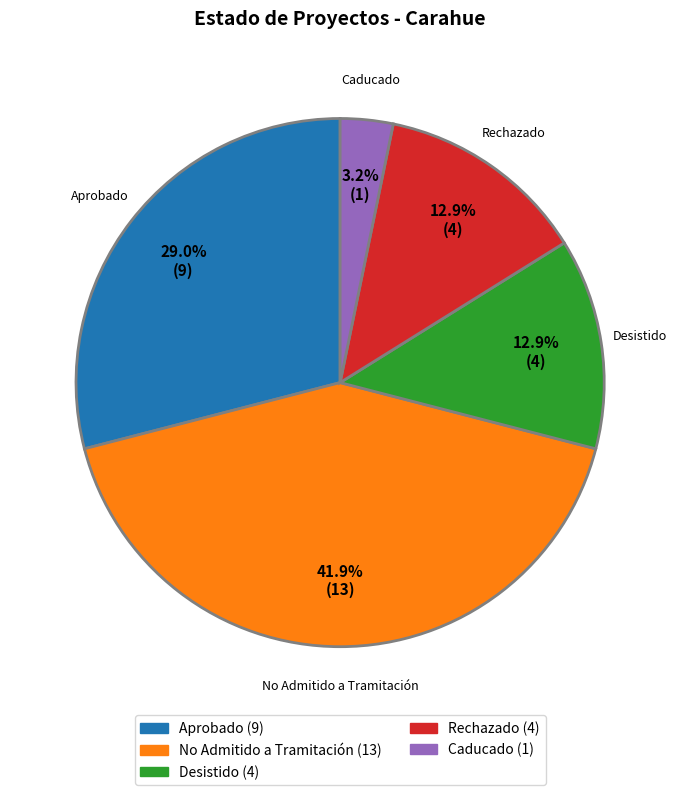

Is the sum of Aprobado and Desistido greater than half?

No